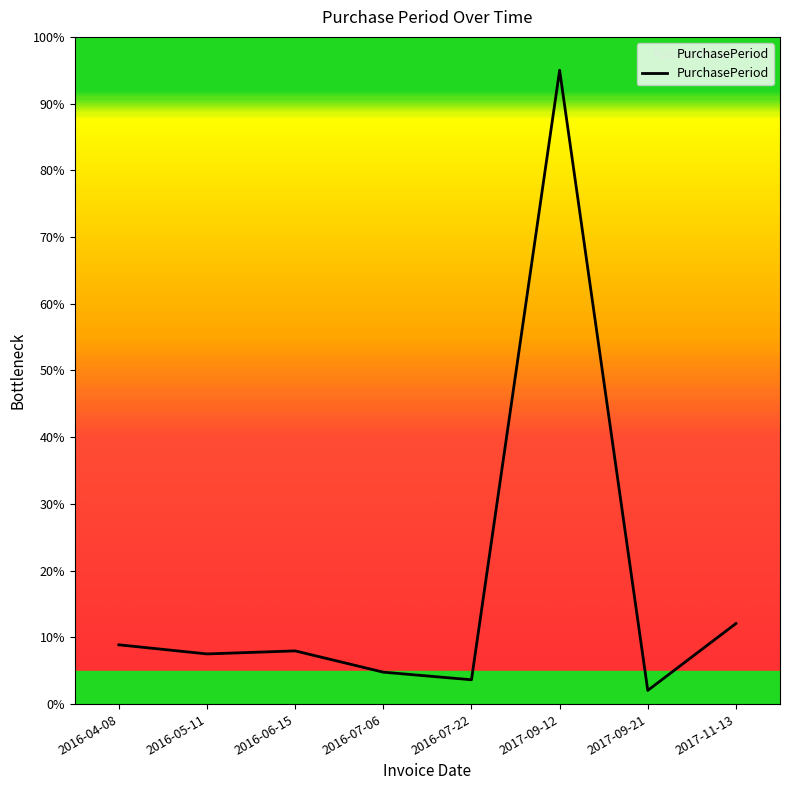

Reading left to right, list all the values displayed in this chart.

8.9	7.5	8.0	4.8	3.6	95.0	2.1	12.1